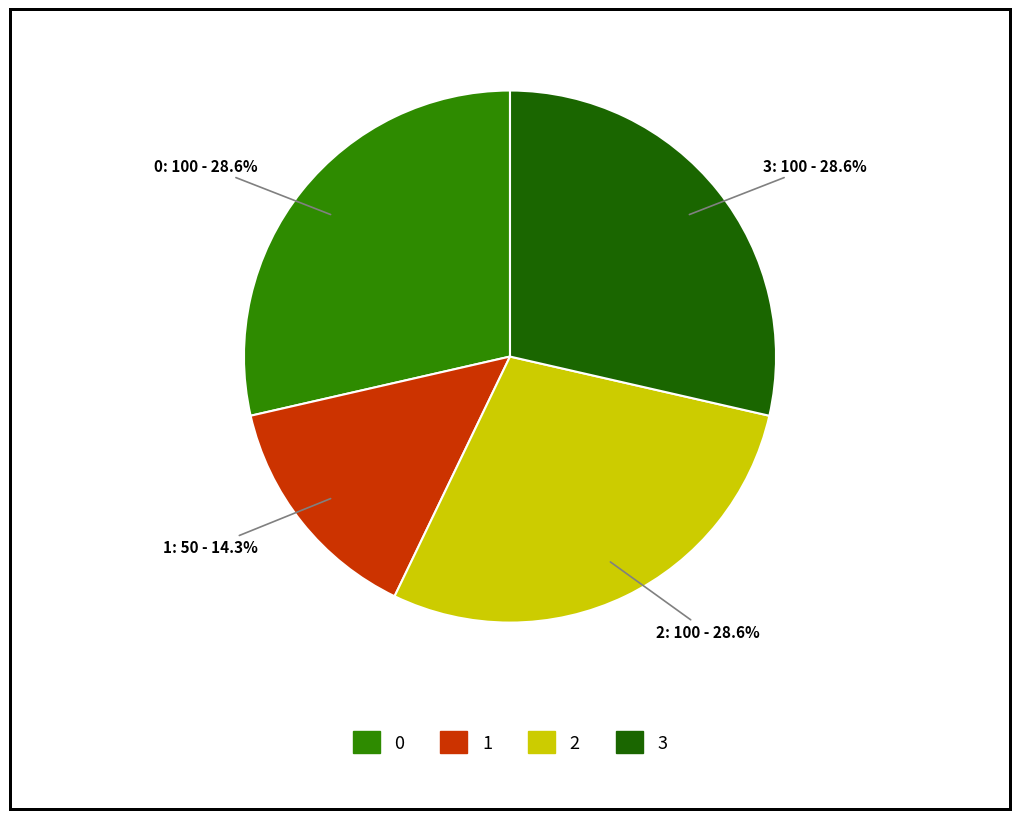

Approximately how many times larger is the value at 2 compared to 3?

1.0